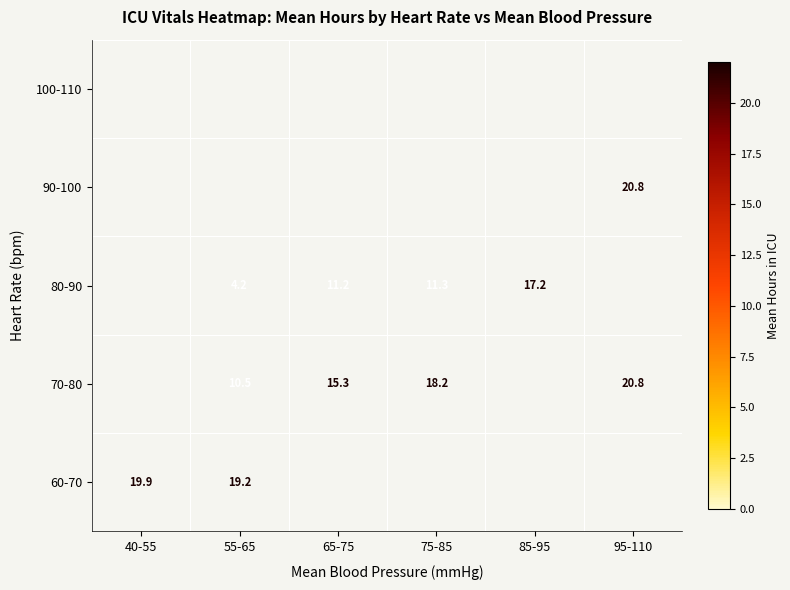

Which has a higher value, 75-85 or 85-95?

85-95